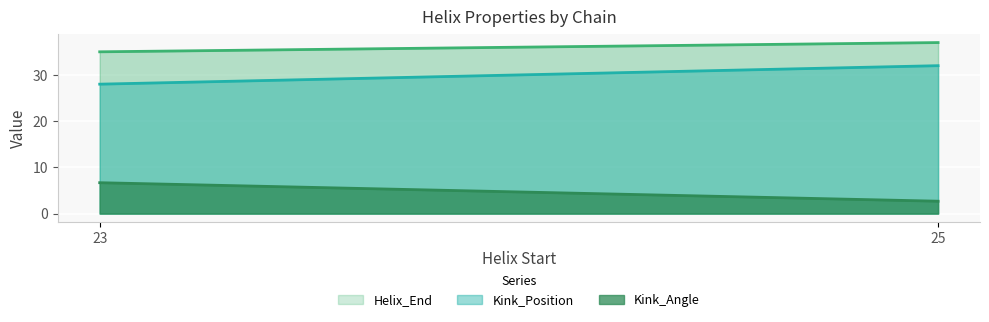

What are all the series names shown in the legend?

Kink_Angle, Helix_End, Kink_Position